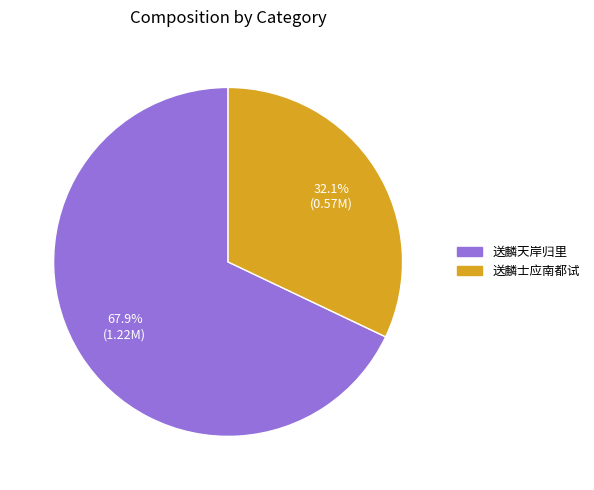

Between 送麟士应南都试 and 送麟天岸归里, which is larger?

送麟天岸归里